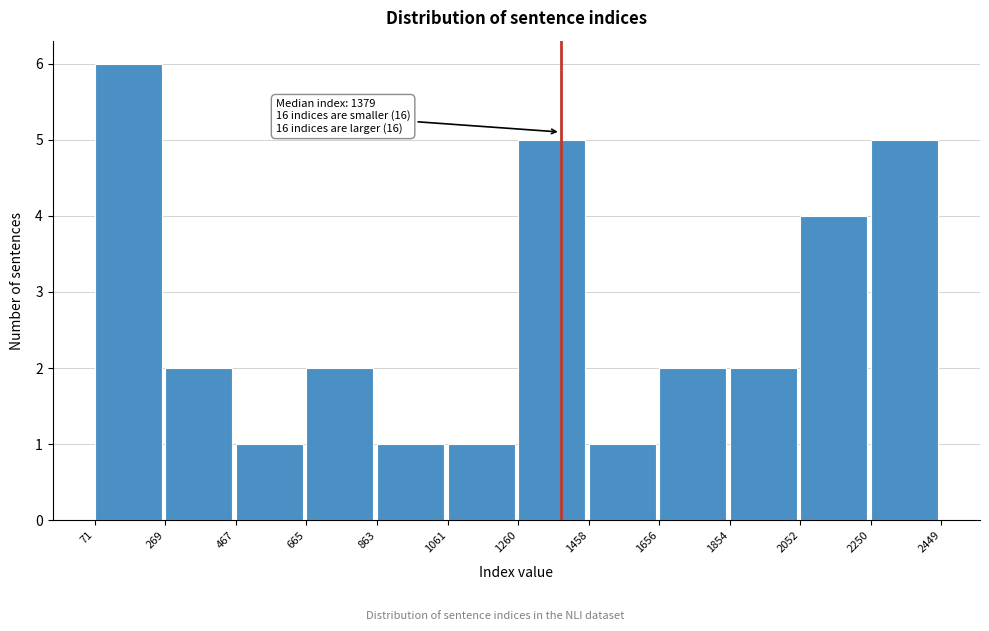

Which range on the x-axis has the tallest bar?

71 to 269